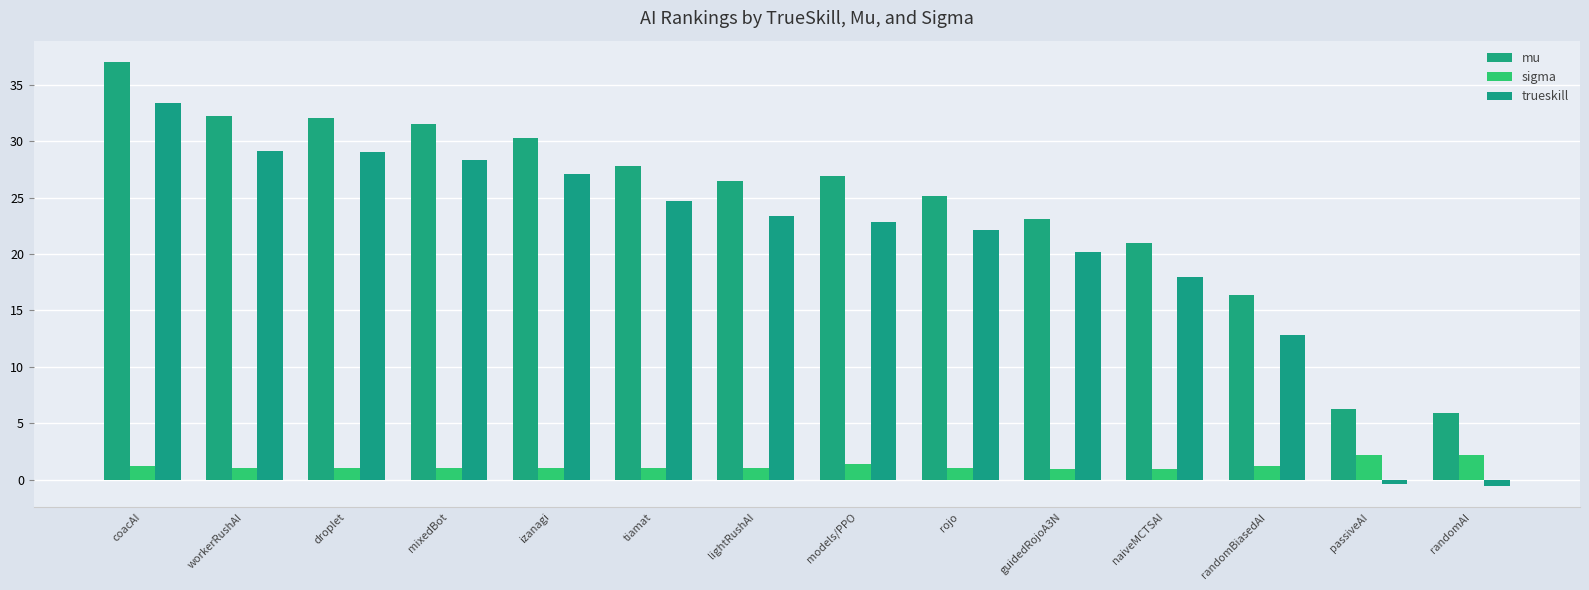

Is it true that mu equals 26.4 at lightRushAI?

True